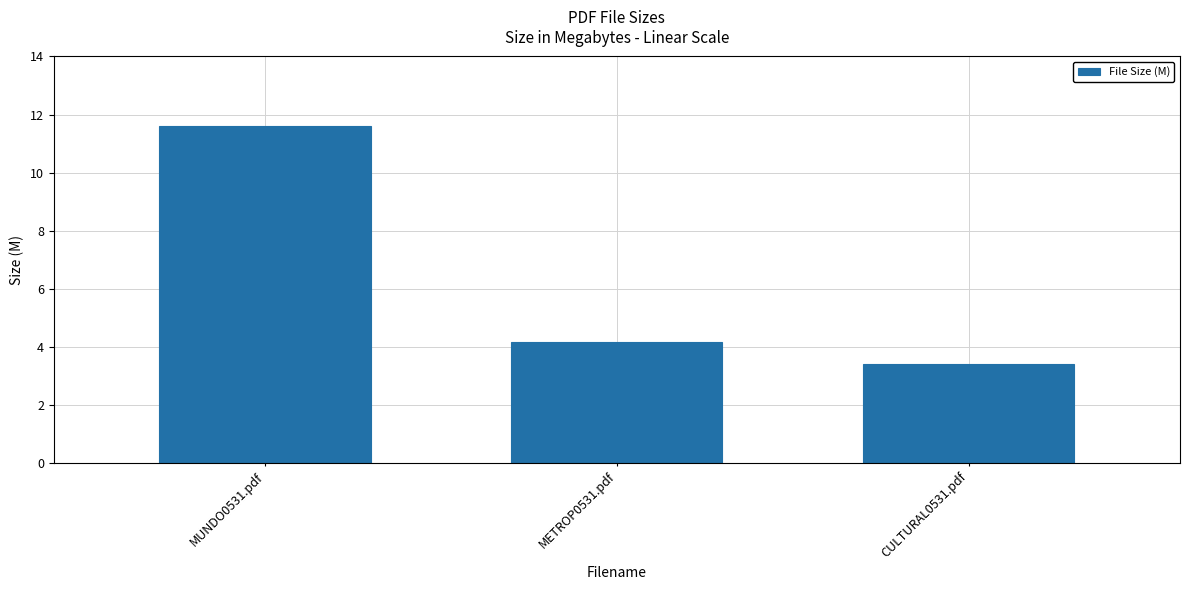

List the labels in order of value, smallest first.

CULTURAL0531.pdf, METROP0531.pdf, MUNDO0531.pdf